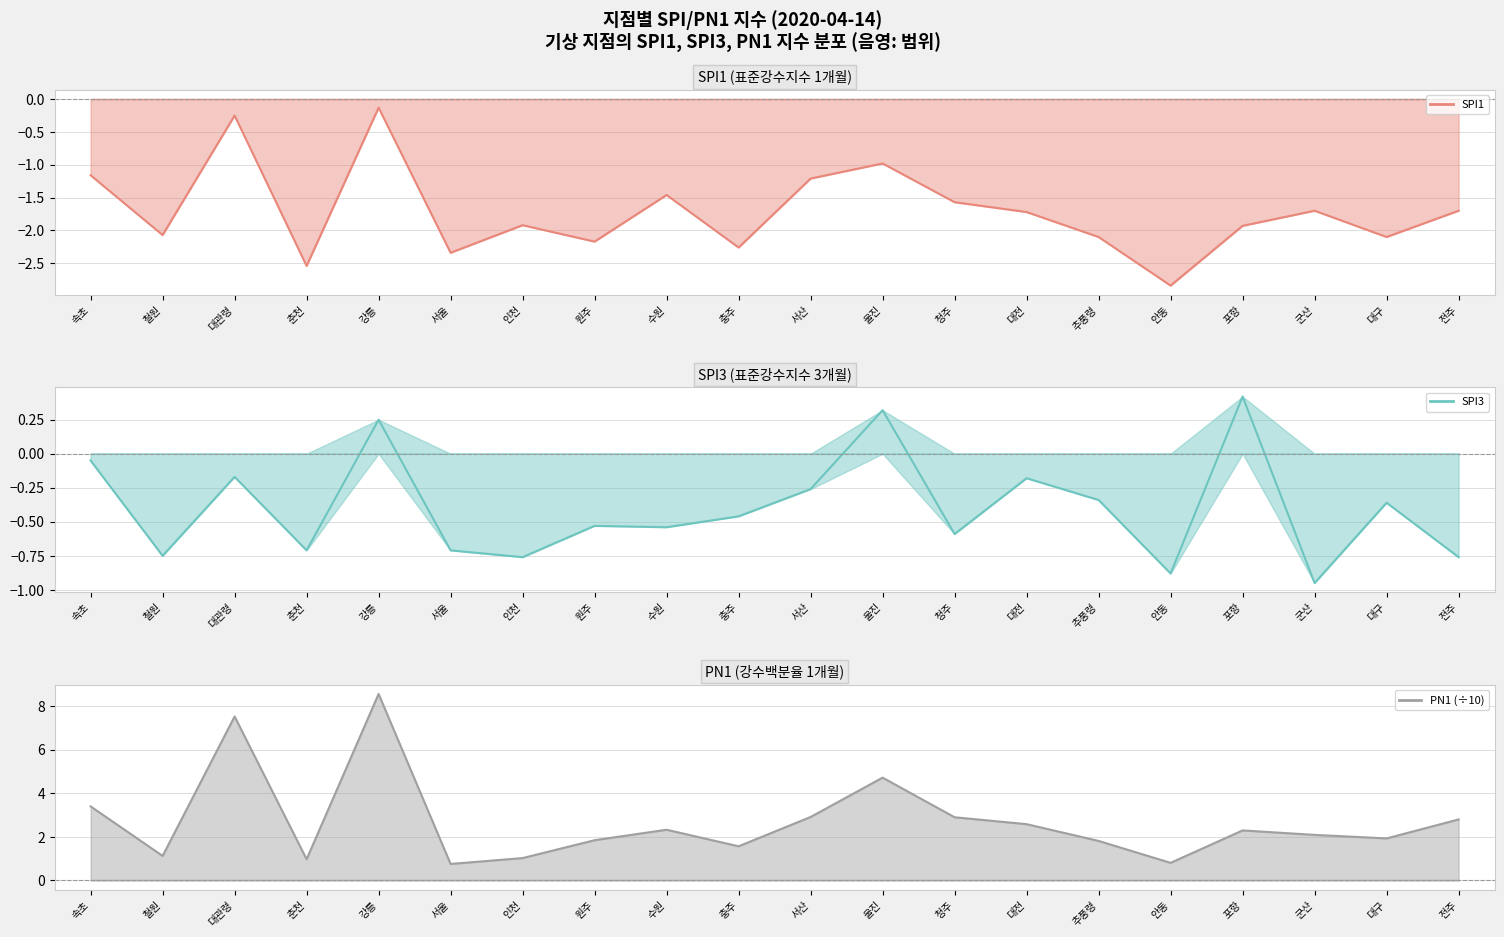

True or false: SPI3 and PN1 (÷10) intersect in this chart.

False